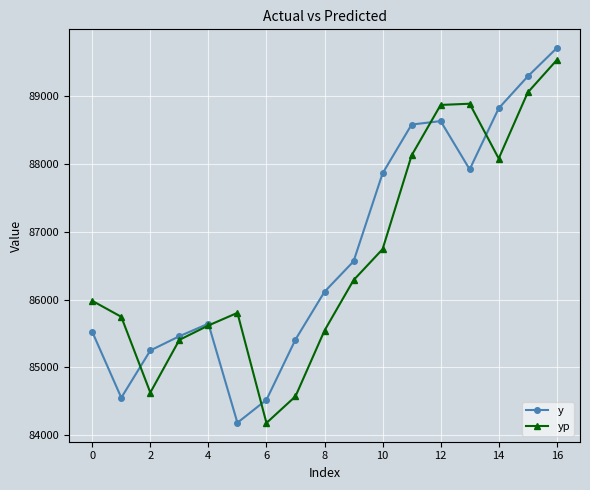

What is the minimum value shown in the chart?

84180.5